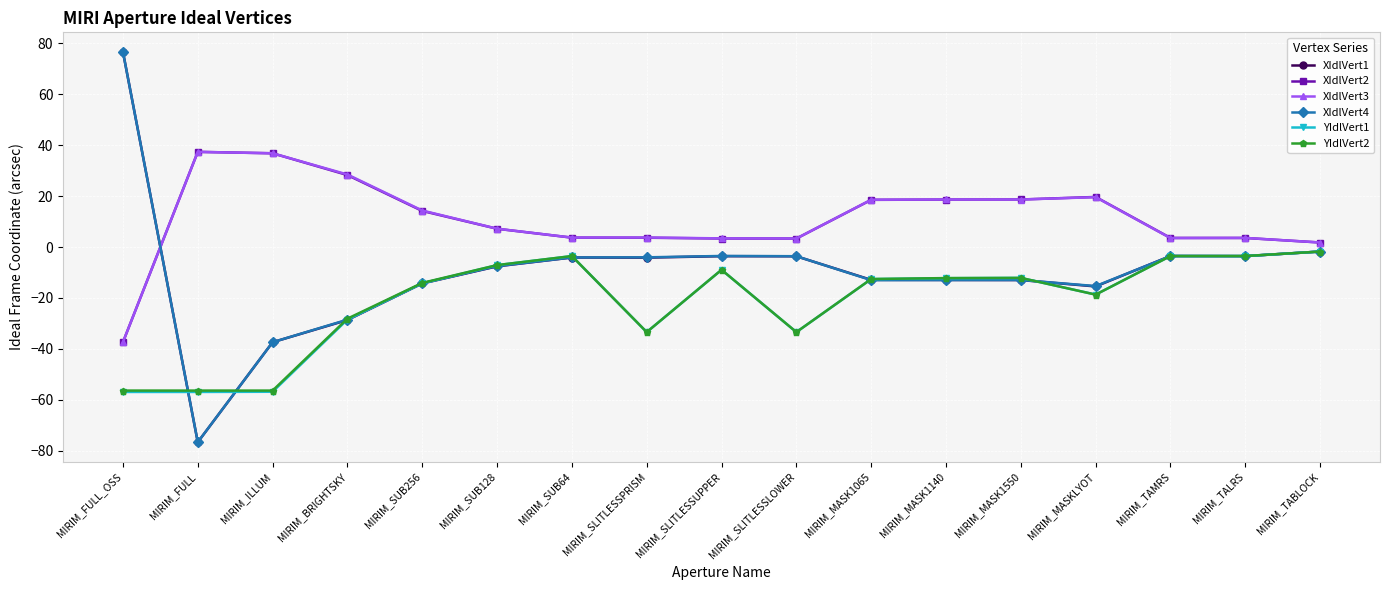

What is the label of the 13th point from the left?

MIRIM_MASK1550